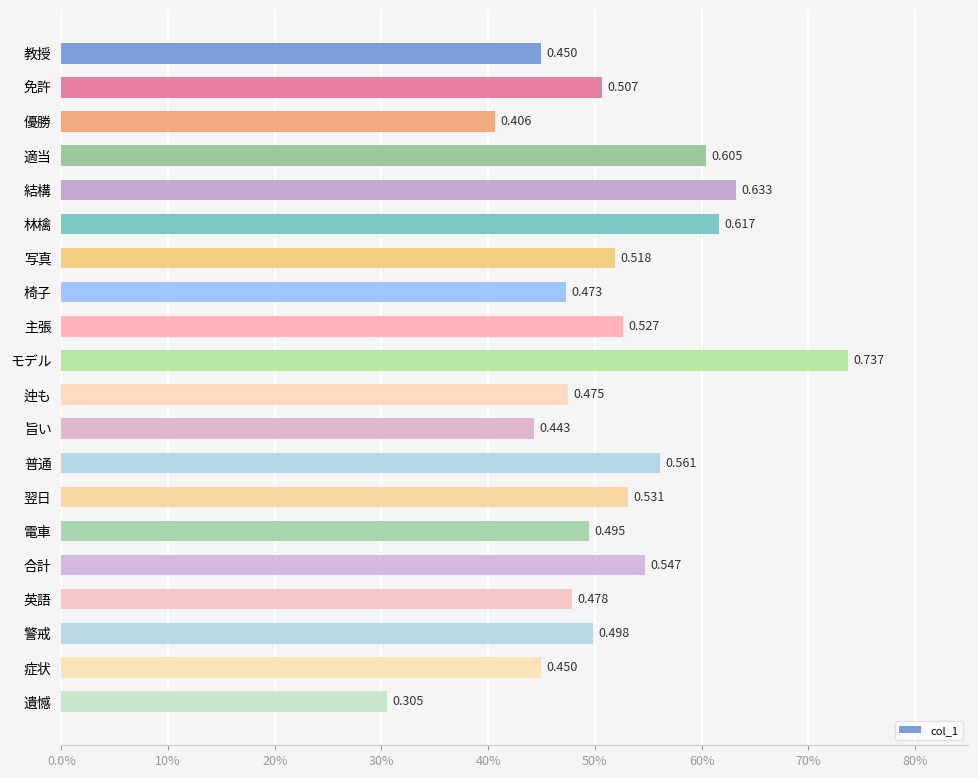

What is the smallest value displayed?

0.3